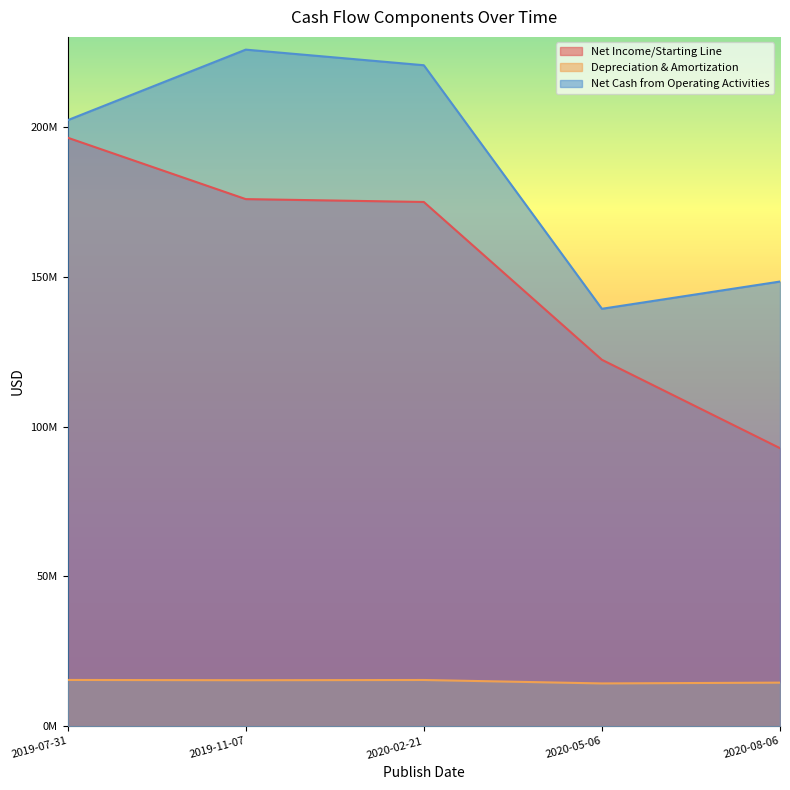

Which series has the largest range (max minus min)?

Net Income/Starting Line